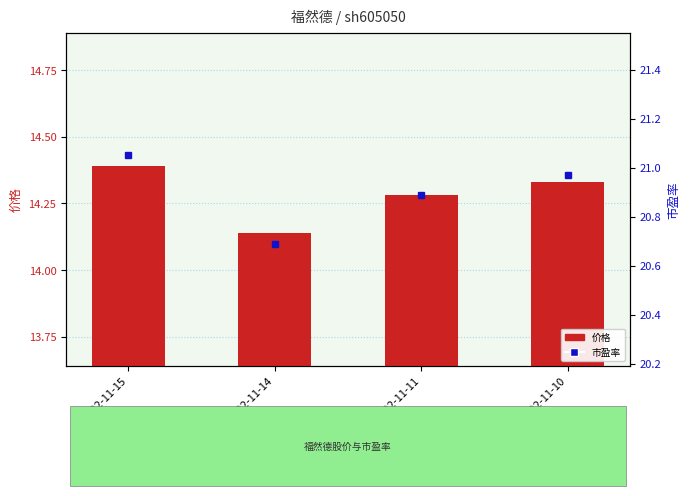

At how many categories does at least one series exceed 20?

4